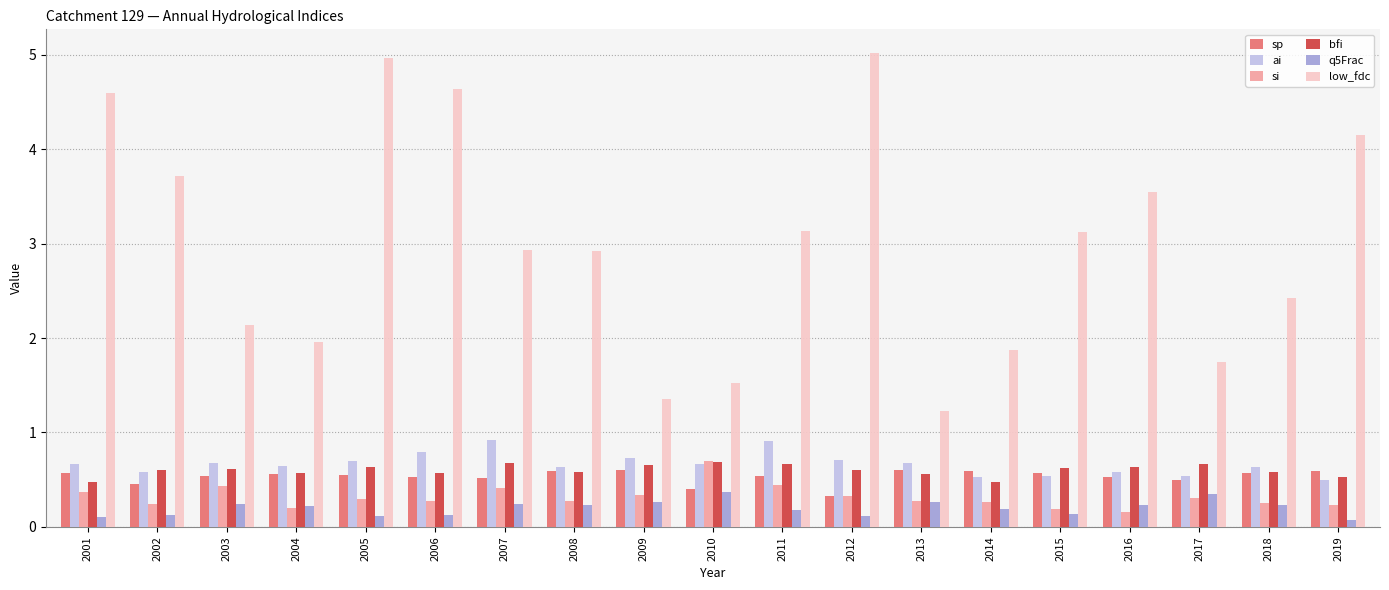

The value of bfi at 2017 is 0.7. True or false?

True